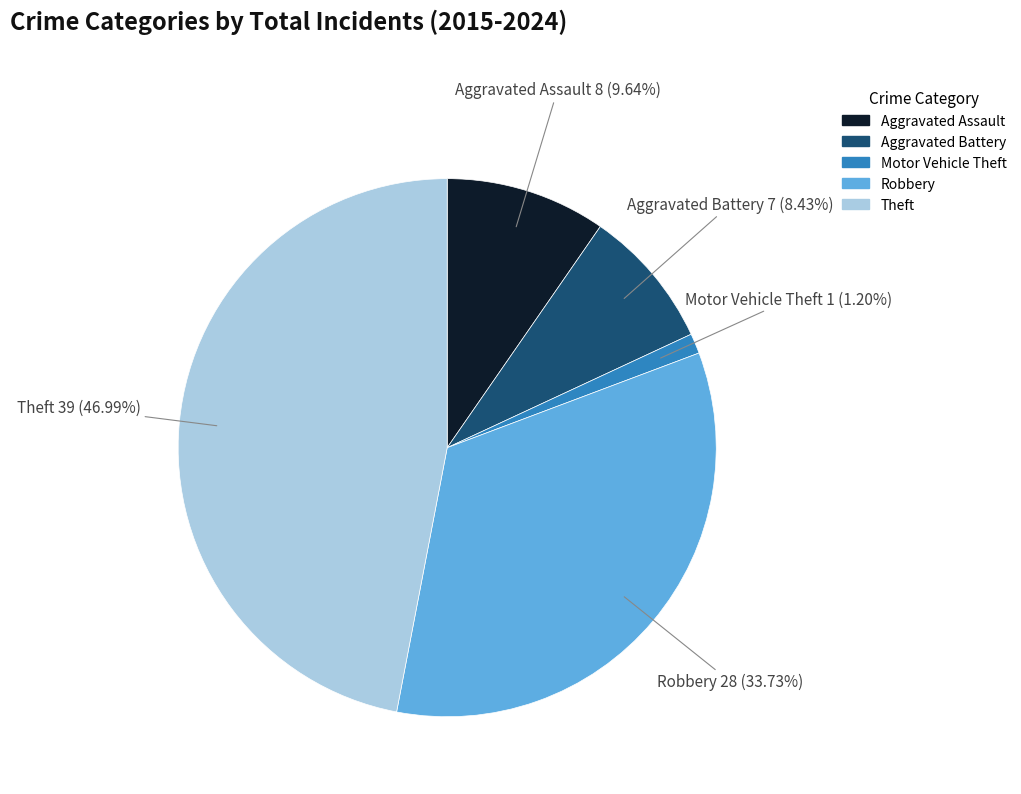

Which has a higher value, Theft or Robbery?

Theft